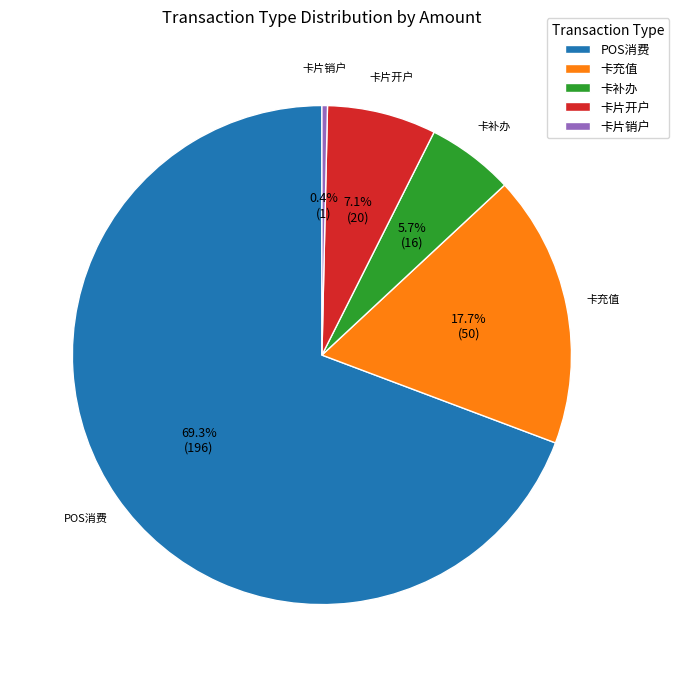

To the nearest percent, what percentage of the pie is POS消费?

69%